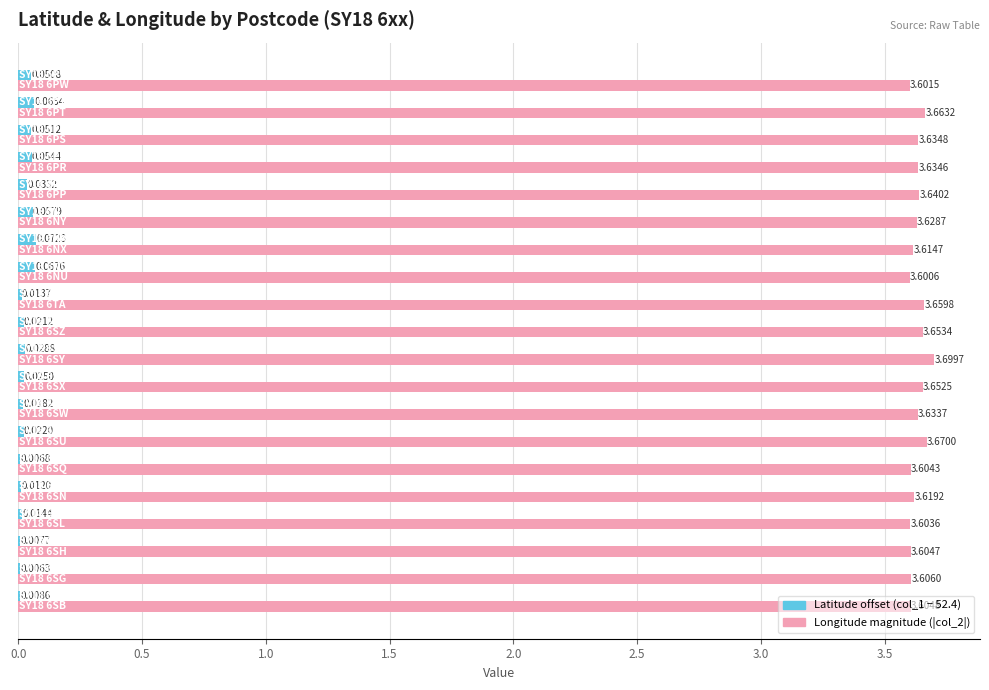

Which series has the largest total across all categories?

Longitude magnitude (|col_2|)